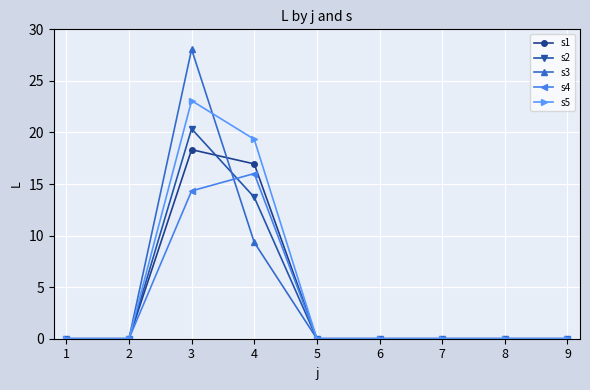

What is the difference between the maximum and minimum values in the s5 series?

23.1